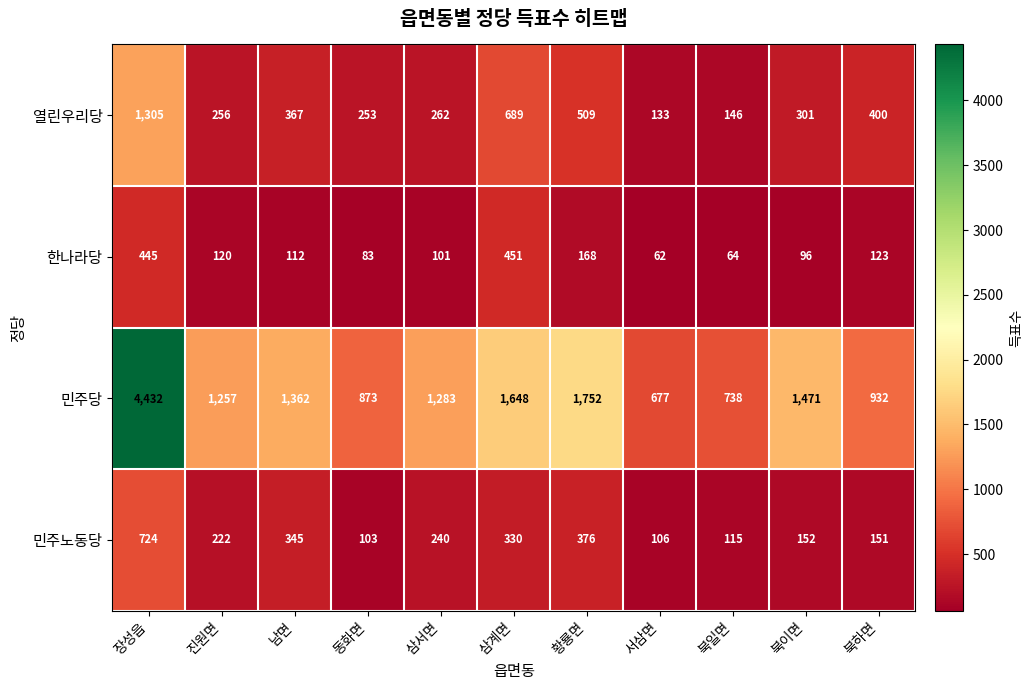

Rank the series at 삼계면 from lowest to highest value.

민주노동당, 한나라당, 열린우리당, 민주당